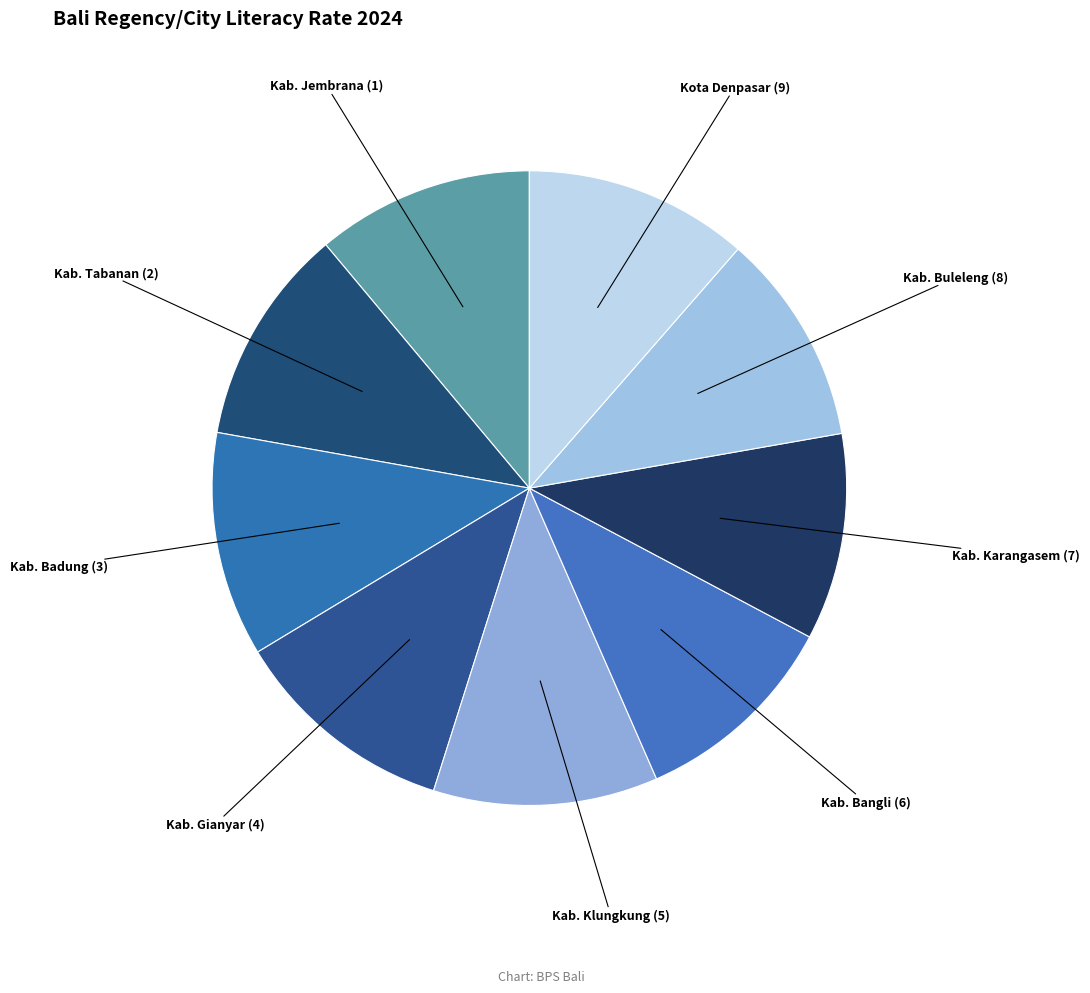

How many segments does this pie chart have?

9